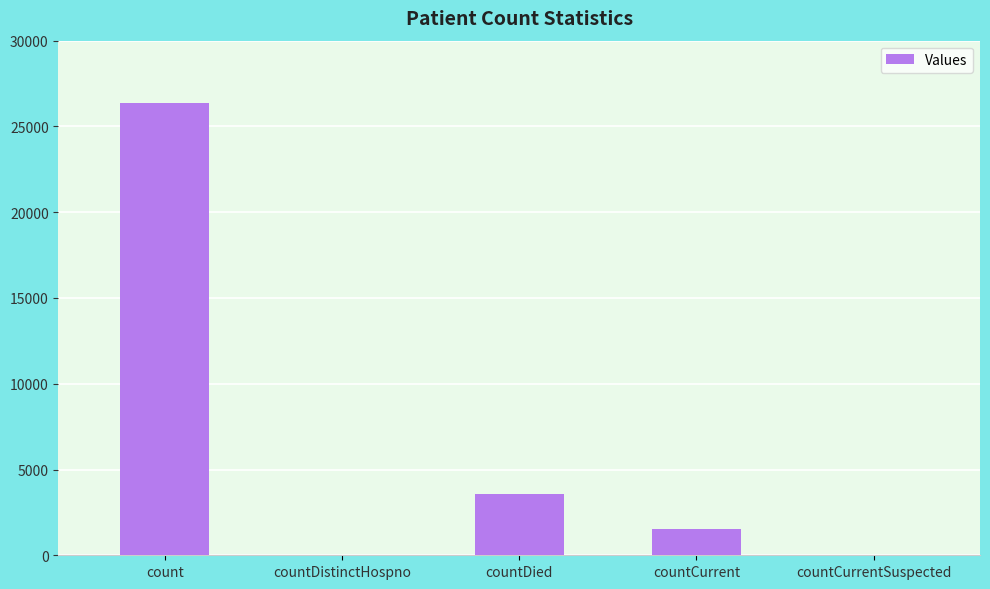

How many data points does each series have?

5